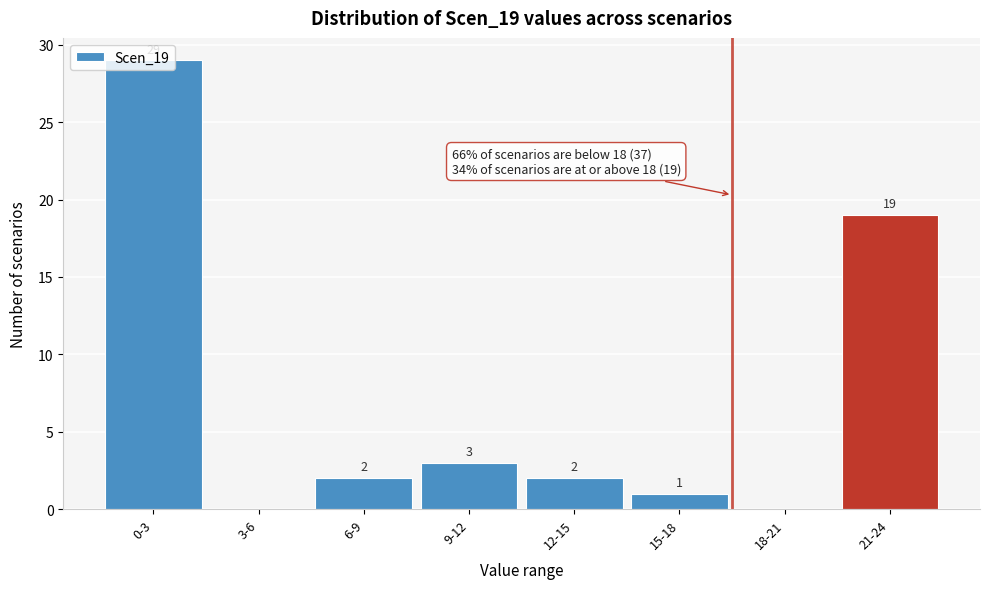

Between 3-6 and 6-9, which is larger?

6-9